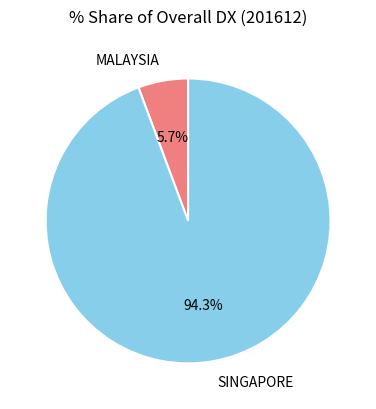

To the nearest percent, what is the difference between the MALAYSIA and SINGAPORE slice percentages?

89%